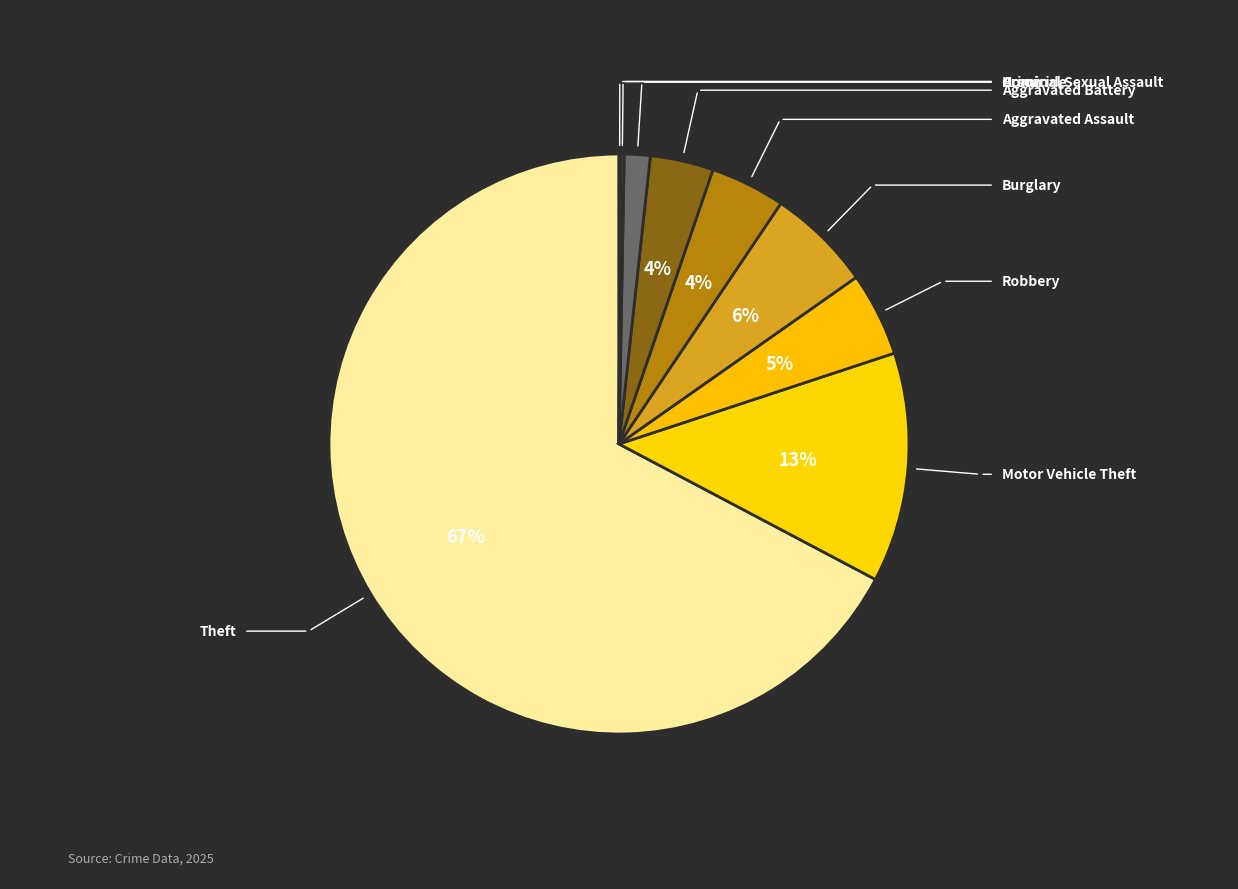

What is the largest slice in the pie chart?

Theft